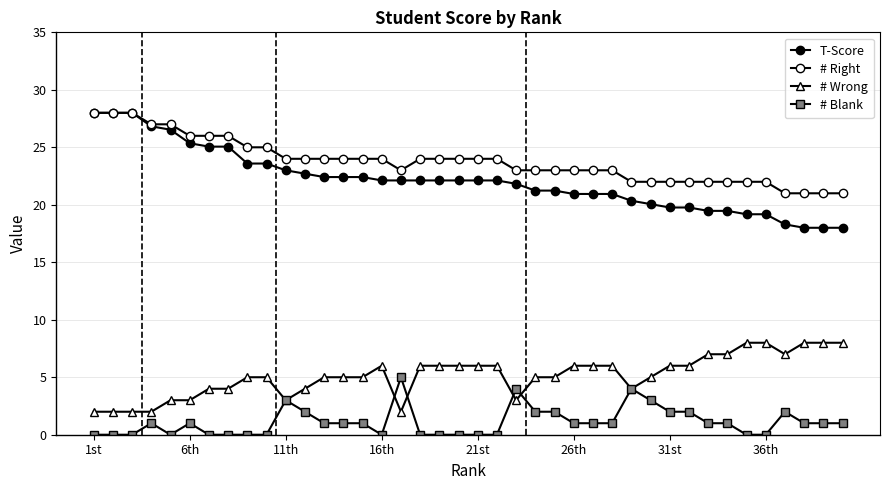

True or false: # Blank and T-Score intersect in this chart.

False